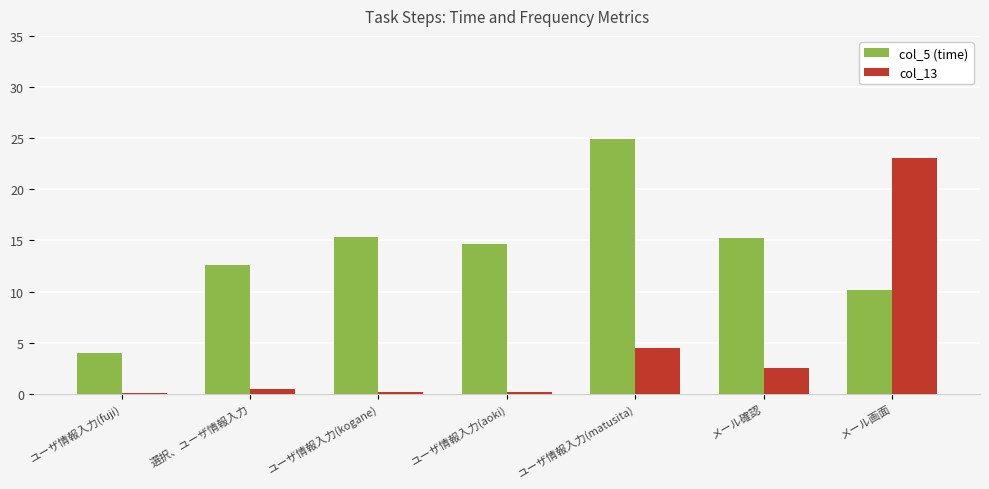

What is the spread (max minus min) of values at ユーザ情報入力(fuji)?

3.9